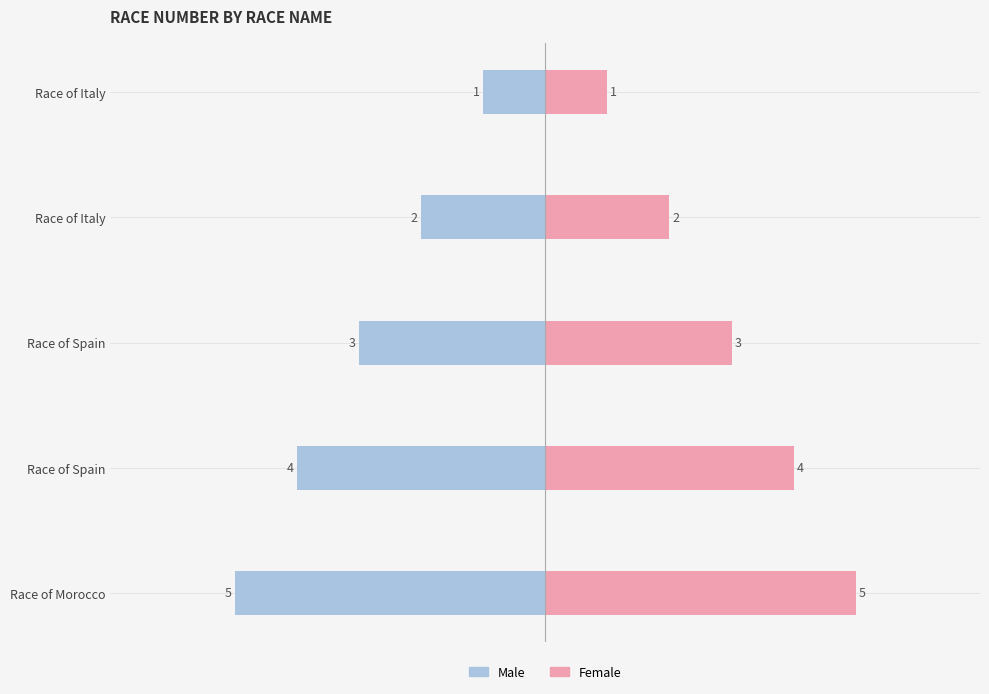

How many Female values are between 2 and 4?

3